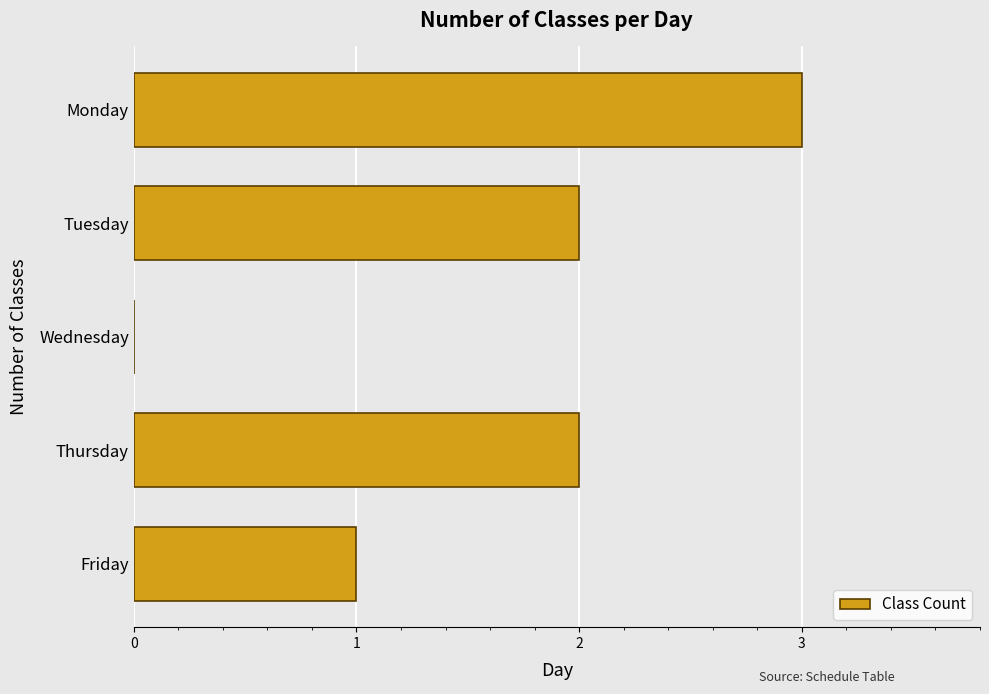

Reading bottom to top, what are all the values shown in this chart?

Friday=1	Thursday=2	Wednesday=0	Tuesday=2	Monday=3